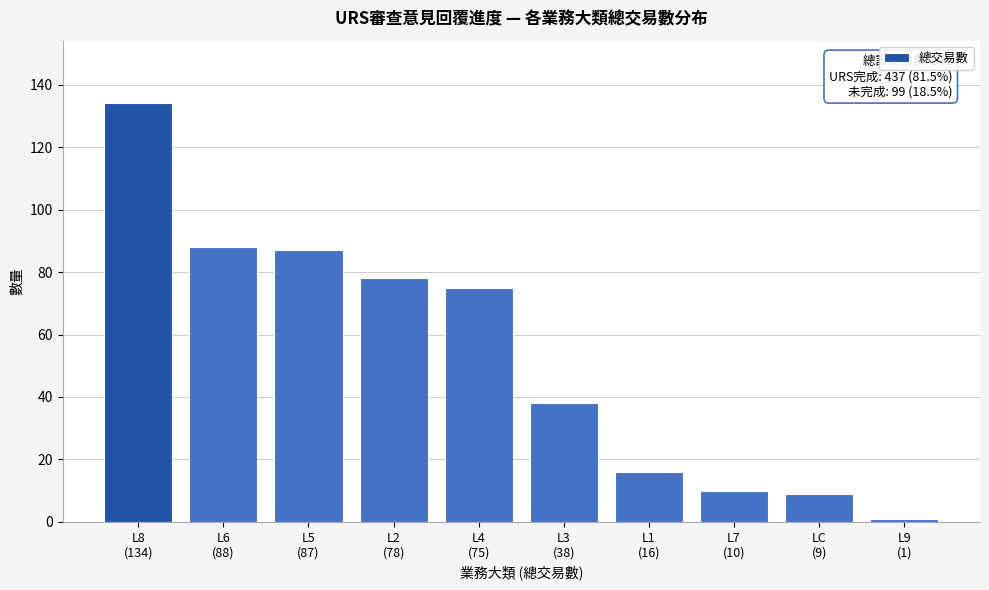

Reading right to left, extract all data points from this chart.

1	9	10	16	38	75	78	87	88	134